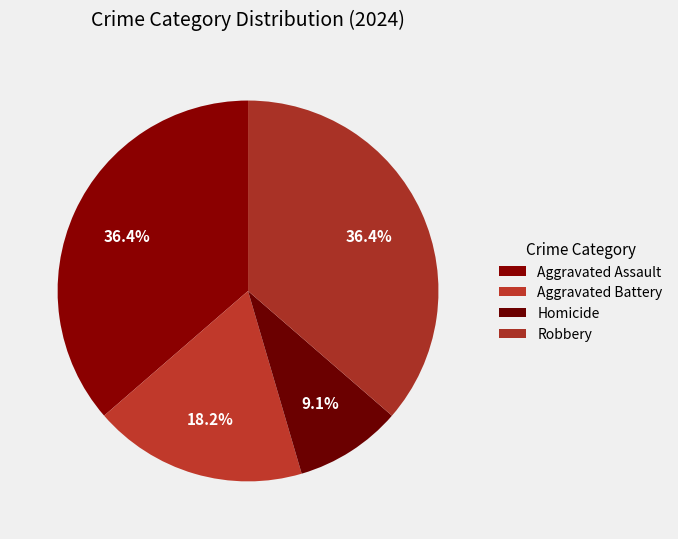

Rank the categories by value from highest to lowest.

Aggravated Assault, Robbery, Aggravated Battery, Homicide